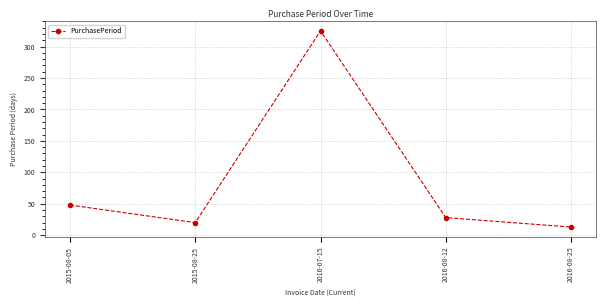

How many lines are shown in the chart?

1